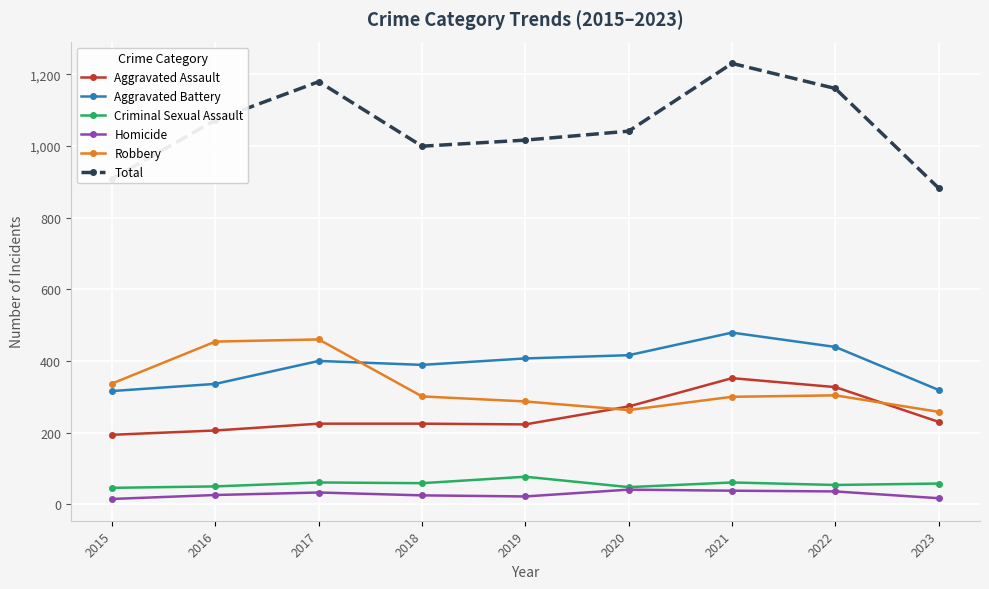

What are all the series names shown in the legend?

Aggravated Assault, Aggravated Battery, Criminal Sexual Assault, Homicide, Robbery, Total